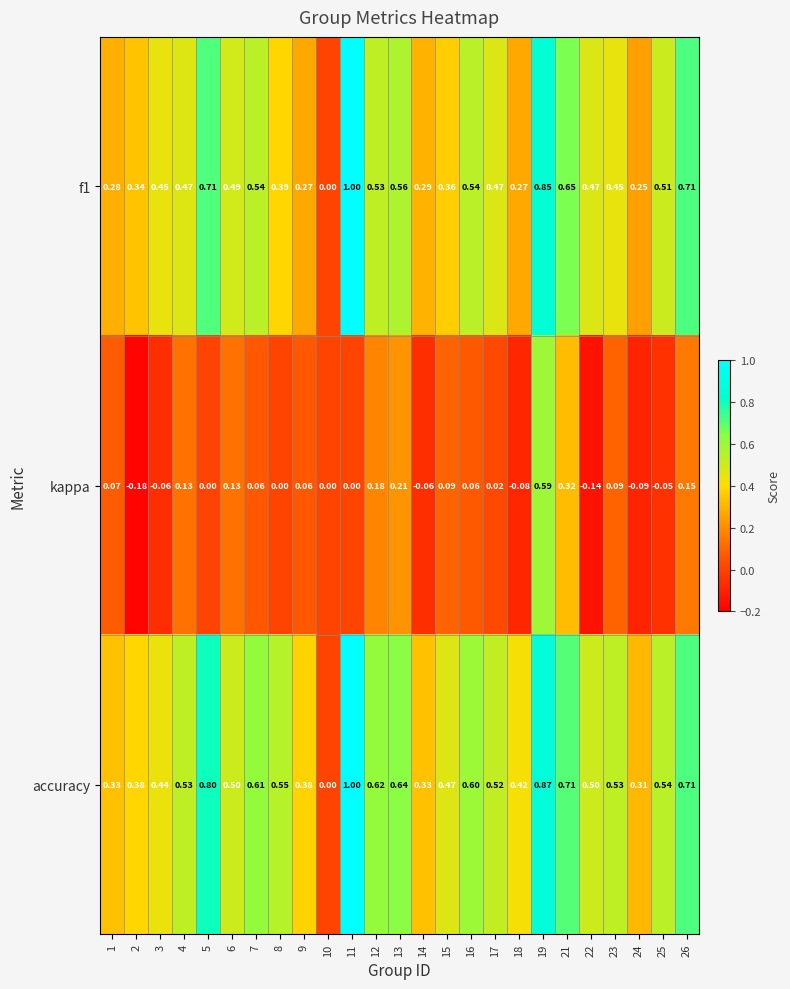

Rank the series at 21 from lowest to highest value.

kappa, f1, accuracy